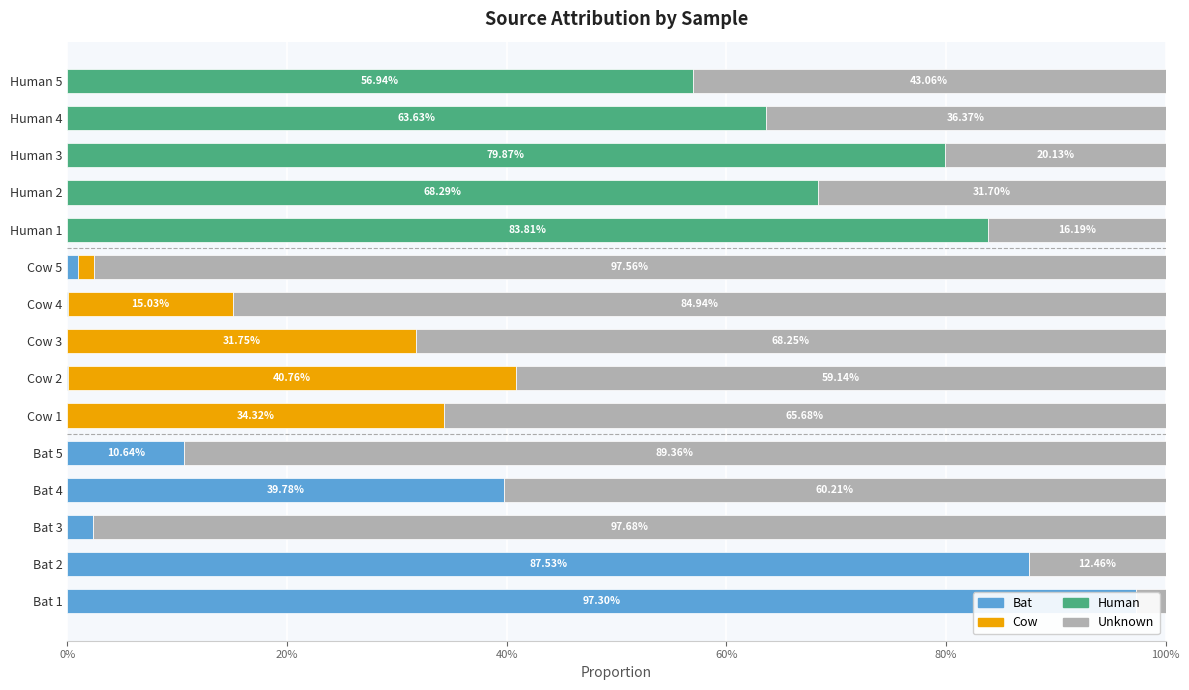

Is it true that Unknown equals 0.8 at Bat 4?

False